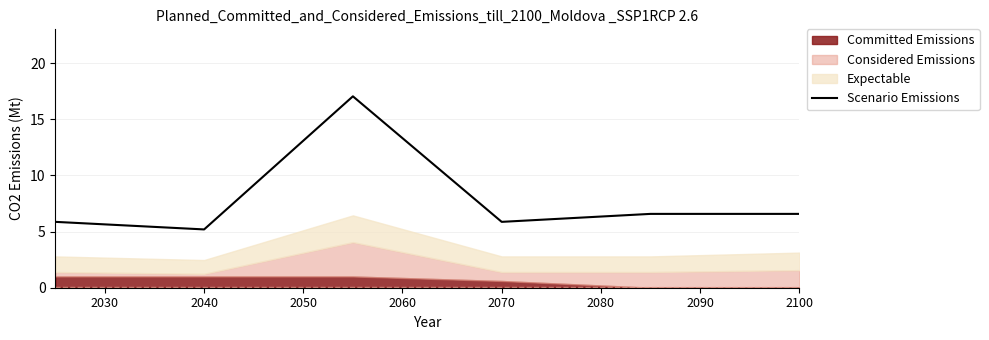

True or false: there are more than 1 points higher than both neighbors.

False